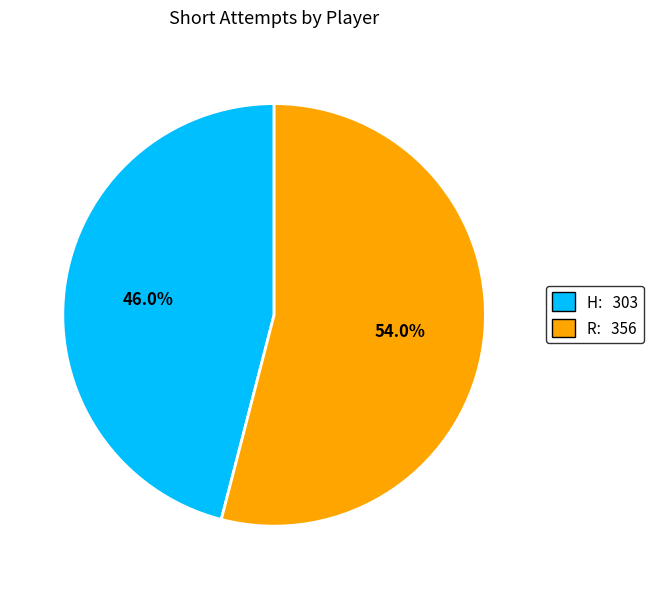

To the nearest percent, what portion does R represent?

54%